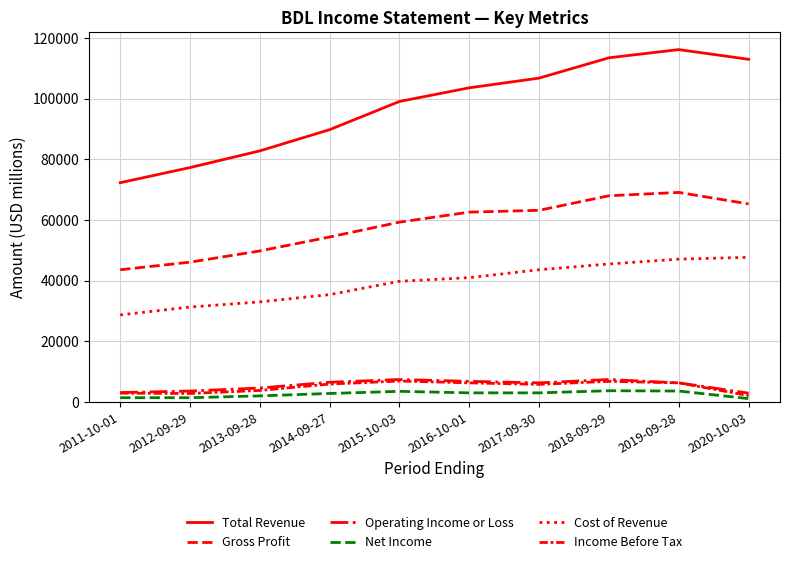

What is the highest value of the Income Before Tax series?

6900